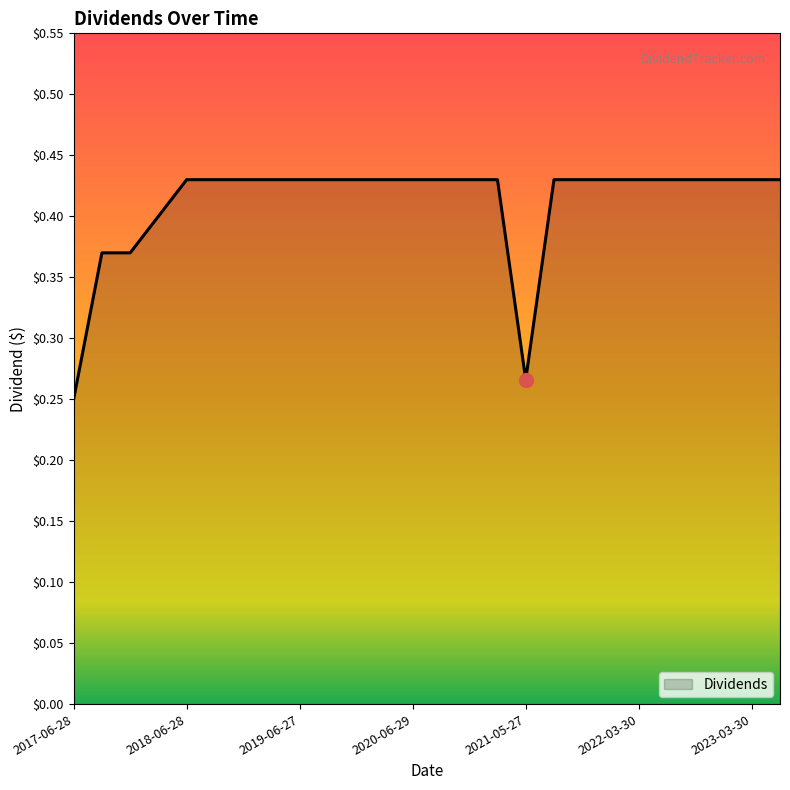

What is the value of the 20th point from the left?

0.4